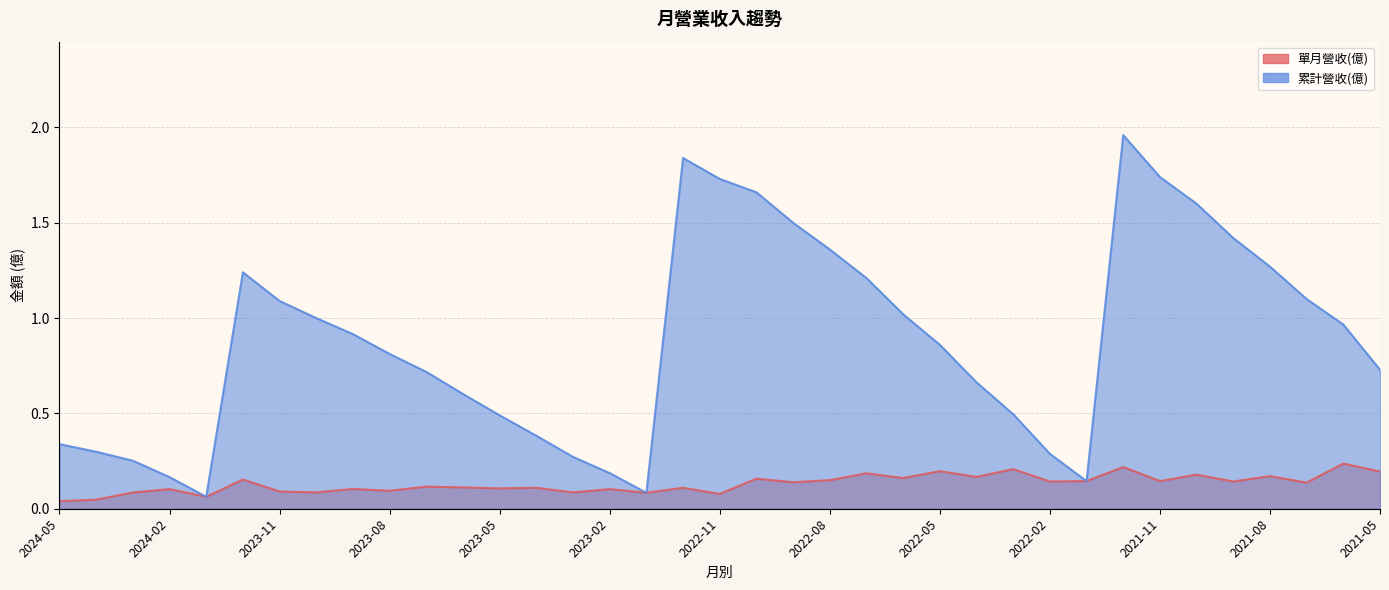

Rank the series by their maximum value, from highest to lowest.

累計營收(億), 單月營收(億)